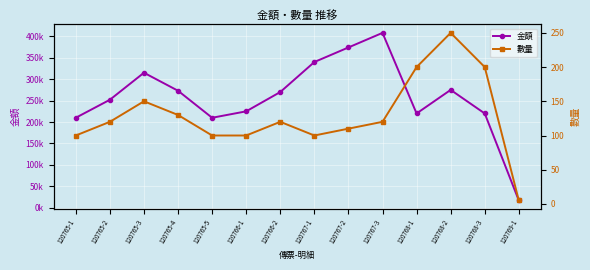

At which category is the sum across all series the highest?

120767-3